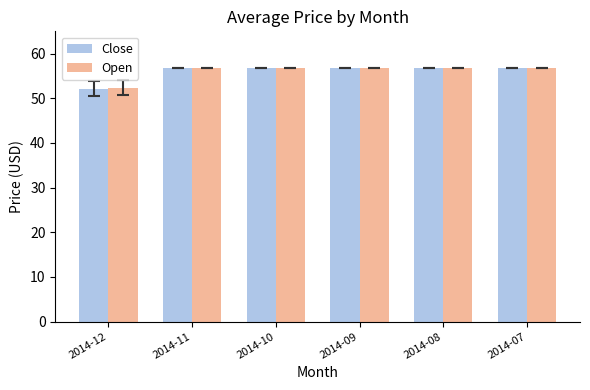

What is the total value across all series at 2014-07?

113.6